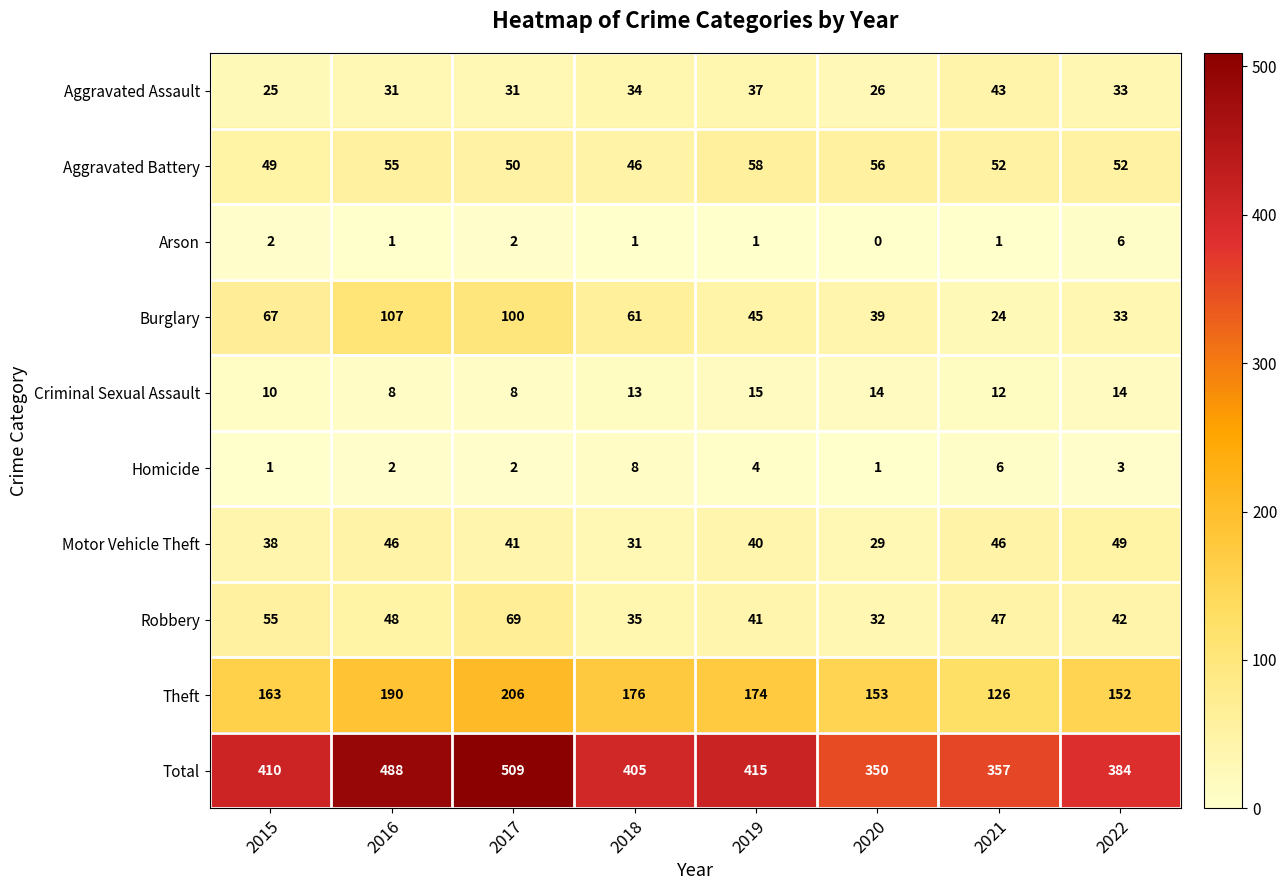

Rank the series by their maximum value, from lowest to highest.

Arson, Homicide, Criminal Sexual Assault, Aggravated Assault, Motor Vehicle Theft, Aggravated Battery, Robbery, Burglary, Theft, Total